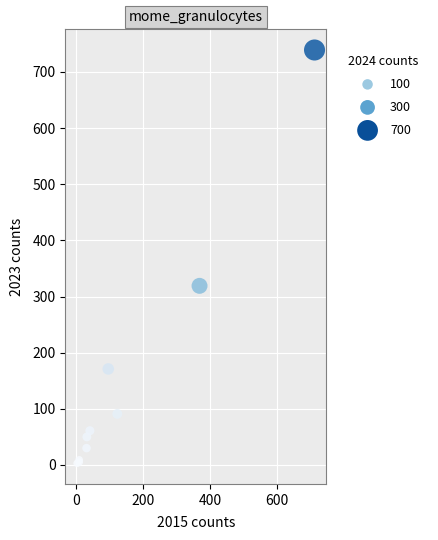

What Y value in the scatter plot is closest to 371?

319